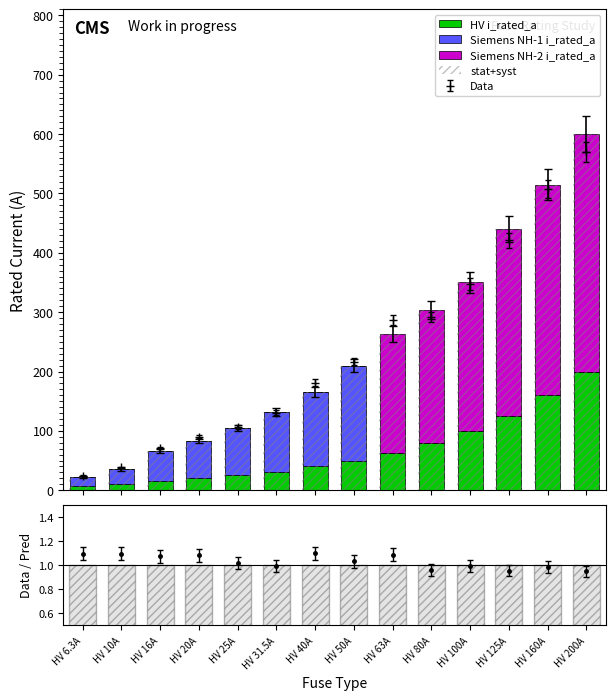

How many values in the HV i_rated_a series exceed 50?

6